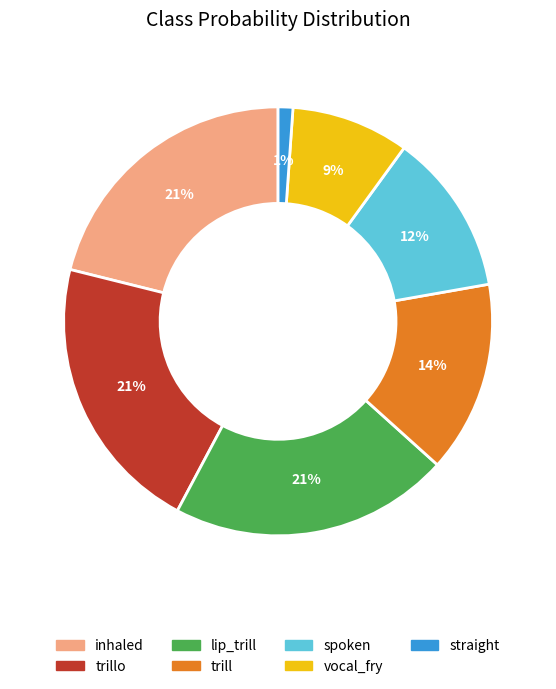

Is there any slice that represents more than half of the pie?

No